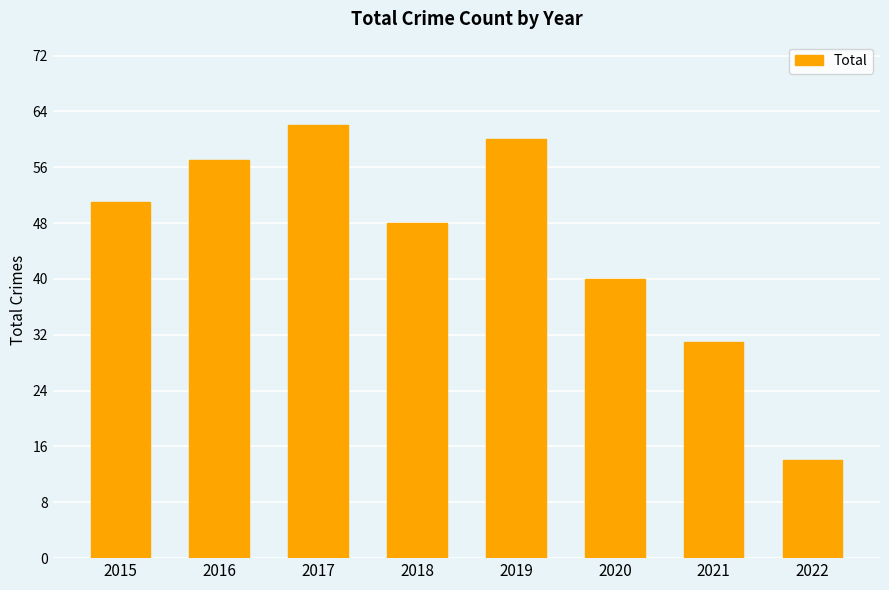

What is the difference between the values at 2019 and 2018?

12